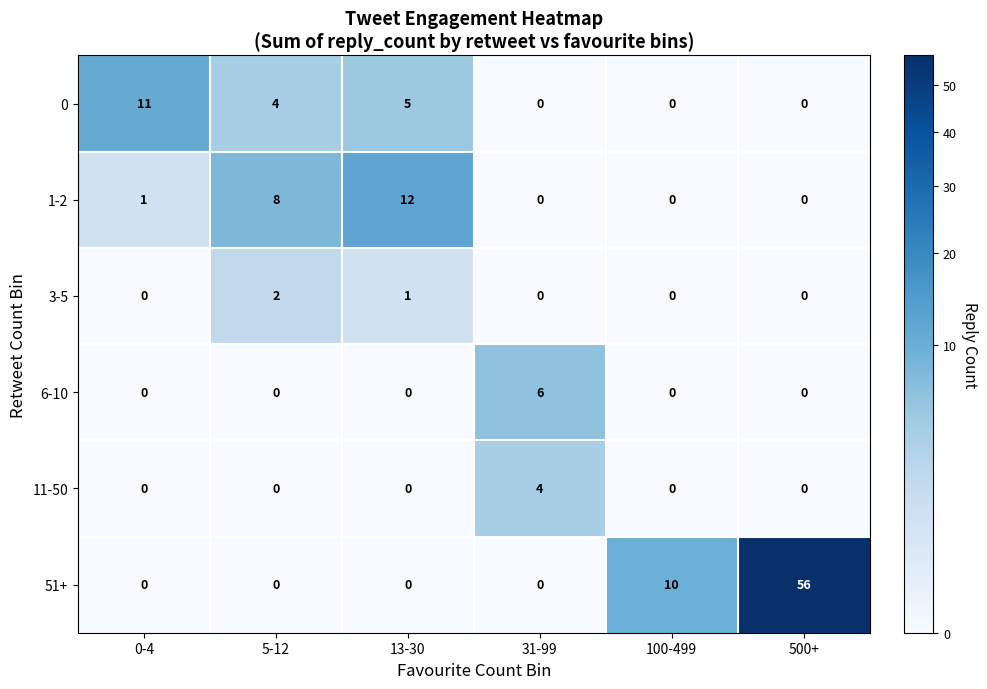

Between 13-30 and 100-499, which series saw the biggest shift?

1-2